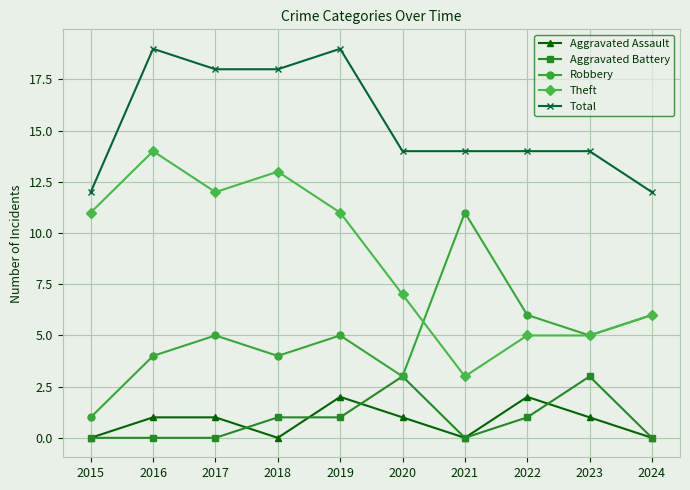

What are all the series names shown in the legend?

Aggravated Assault, Aggravated Battery, Robbery, Theft, Total